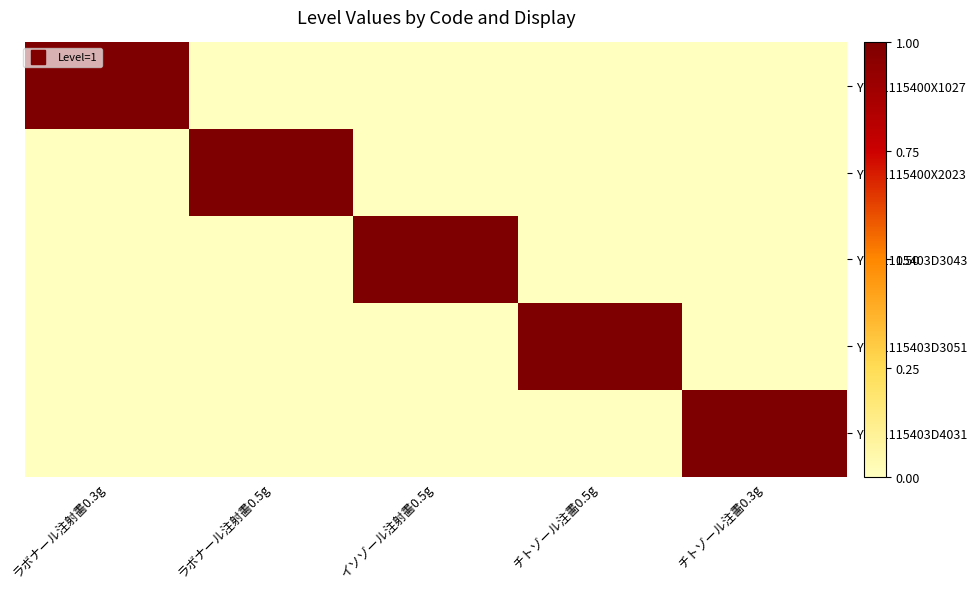

How many series are shown in this chart?

5